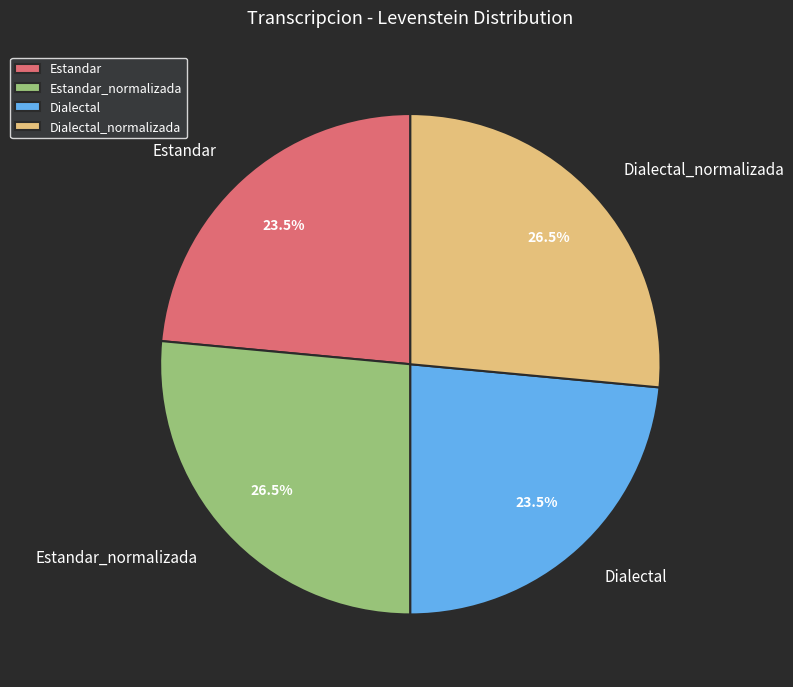

What percentage do Estandar_normalizada and Dialectal_normalizada together represent?

53.0%